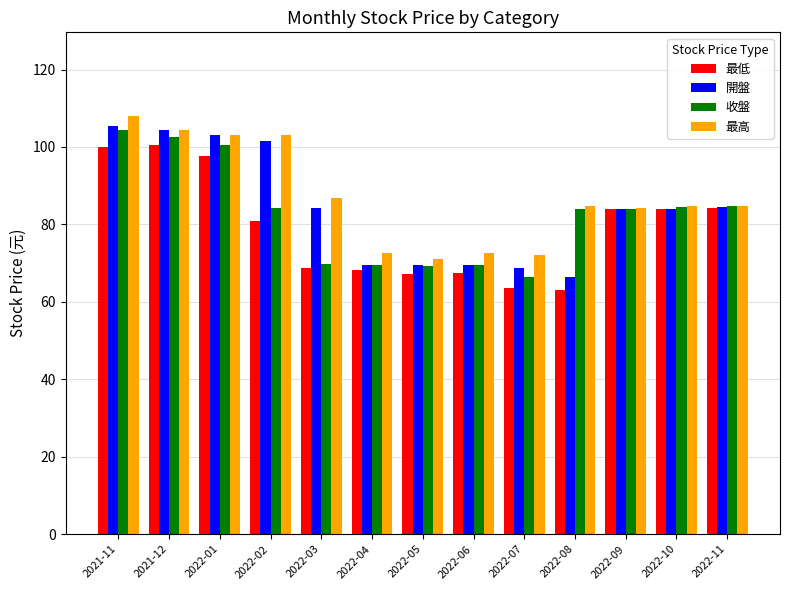

What position from the right is 2022-11?

1